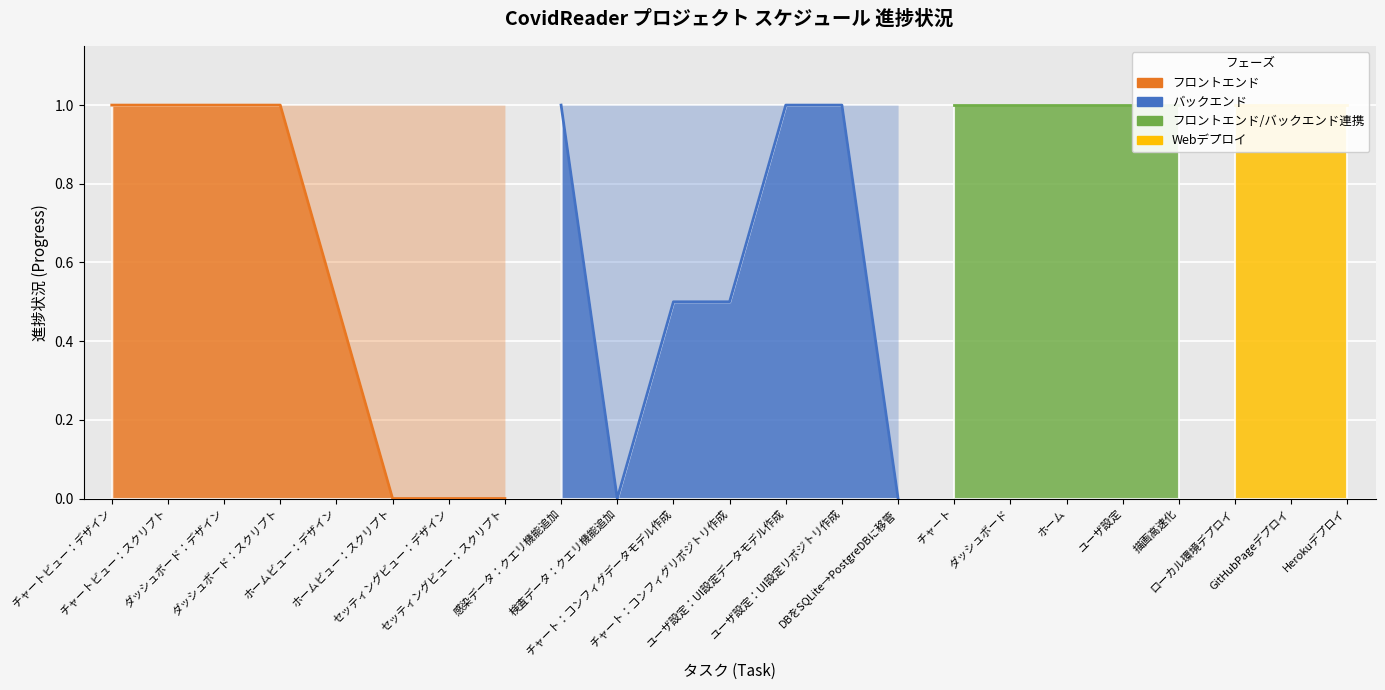

List the labels in order of フロントエンド value, smallest first.

ホームビュー：スクリプト, セッティングビュー：デザイン, セッティングビュー：スクリプト, ホームビュー：デザイン, チャートビュー：デザイン, チャートビュー：スクリプト, ダッシュボード：デザイン, ダッシュボード：スクリプト